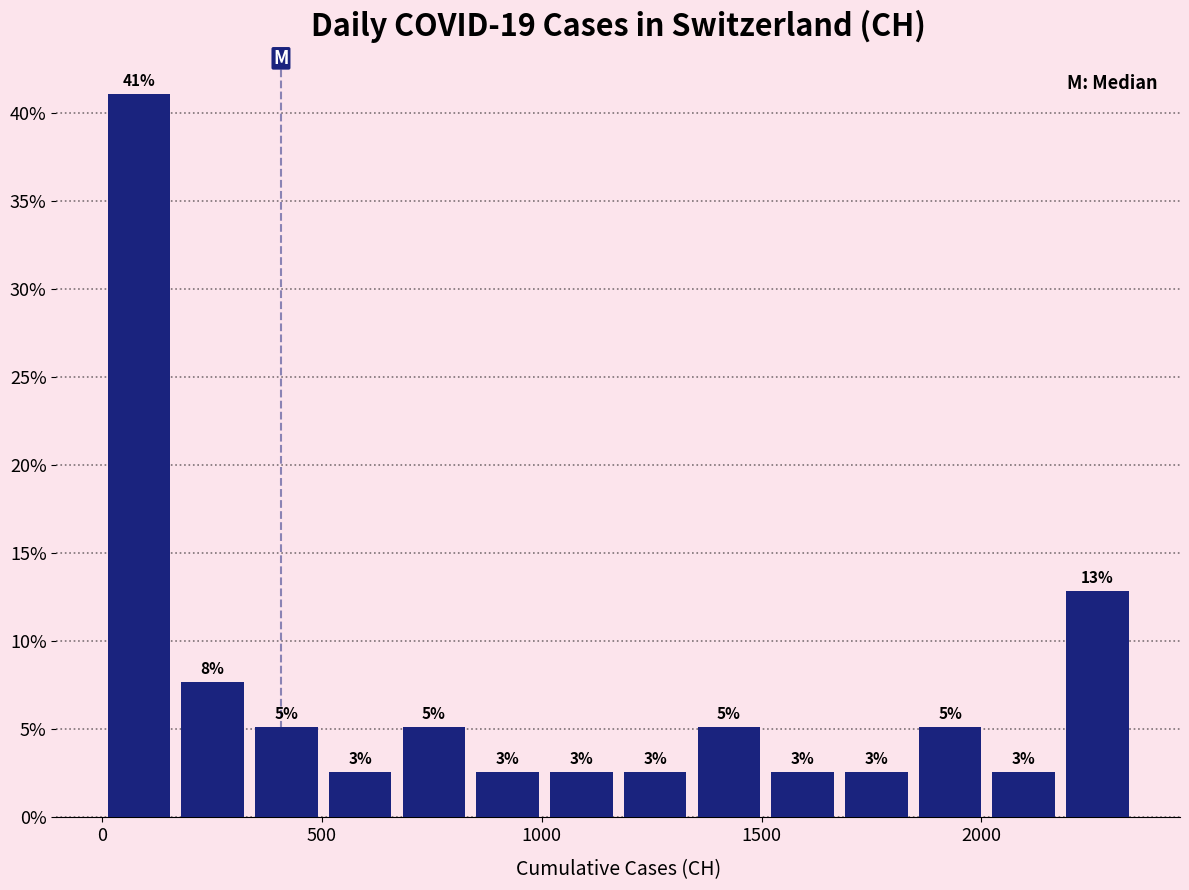

Read against the x-axis, roughly where is the centre of the tallest bar?

100